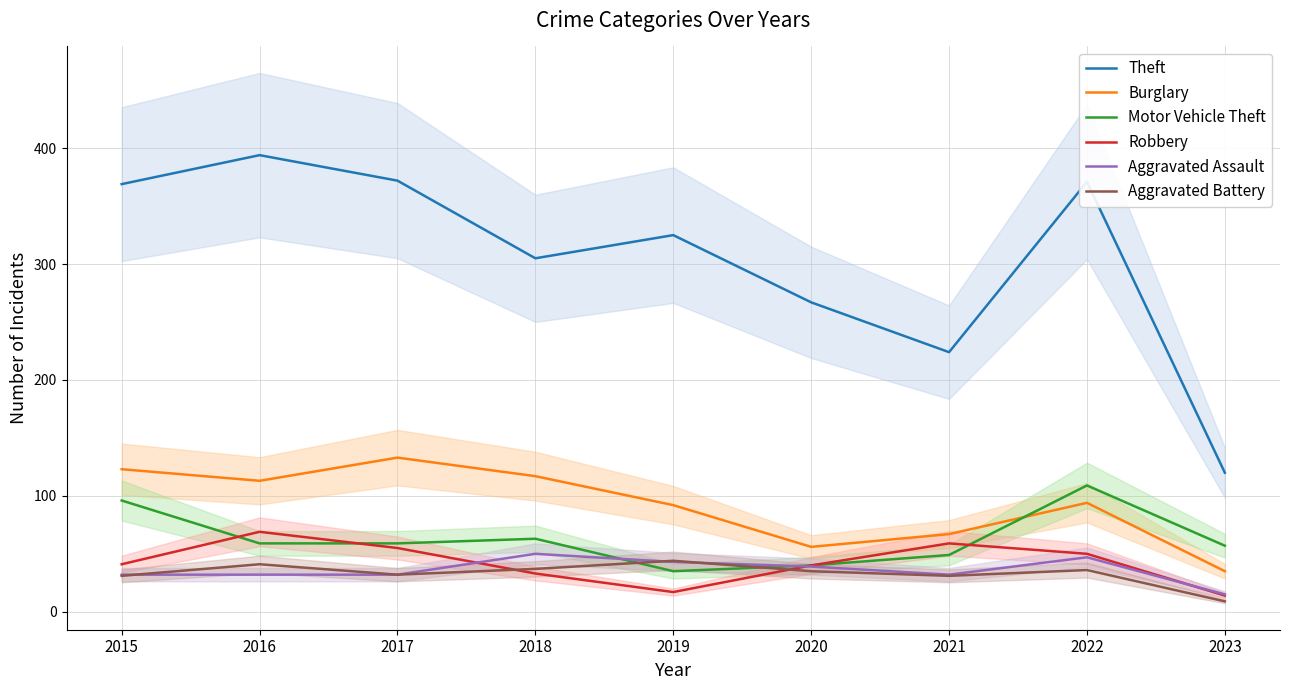

List the labels in order of Burglary value, smallest first.

2023, 2020, 2021, 2019, 2022, 2016, 2018, 2015, 2017